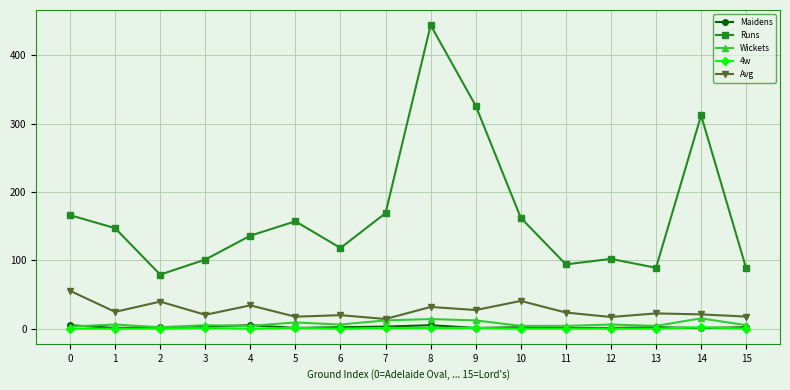

True or false: 4w and Runs intersect in this chart.

False